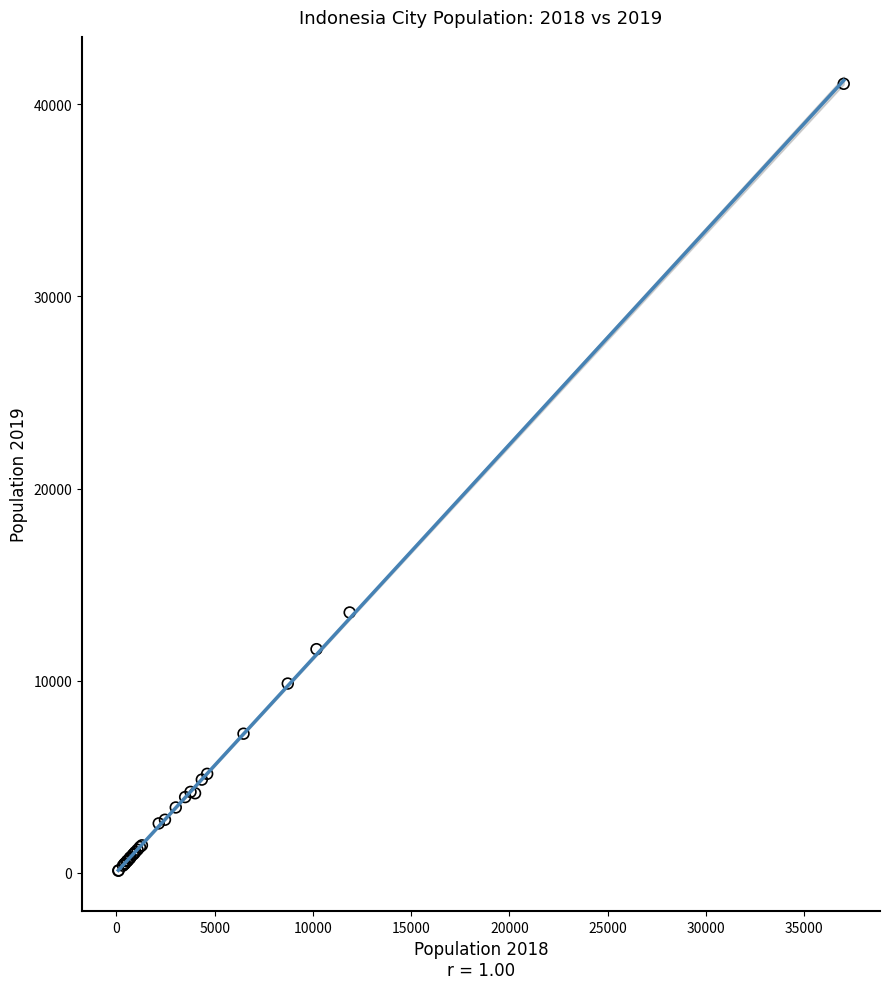

What Y value in the scatter plot is closest to 20588?

13550